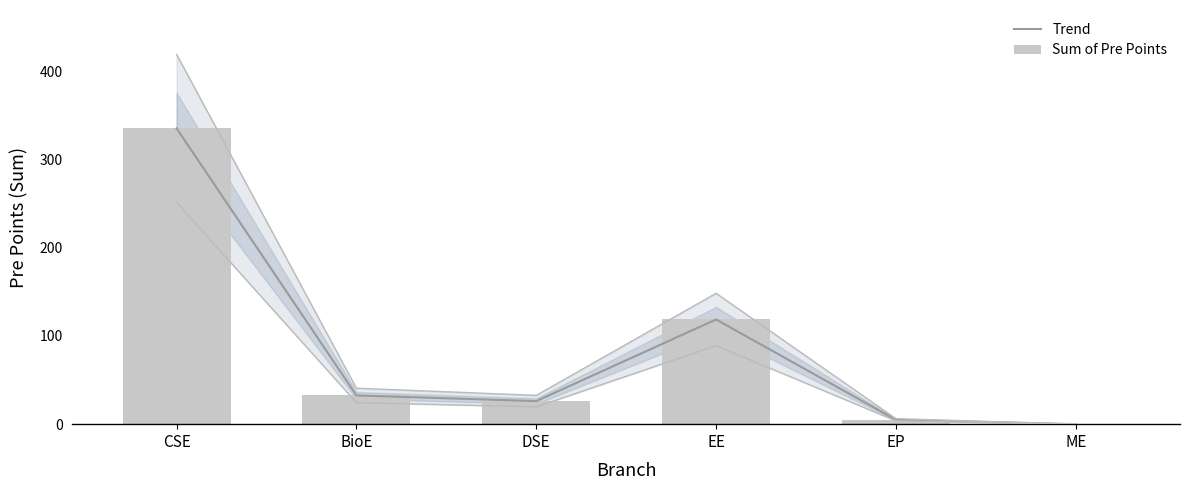

Is the value of Sum of Pre Points at BioE greater than the value of Trend at EP?

Yes